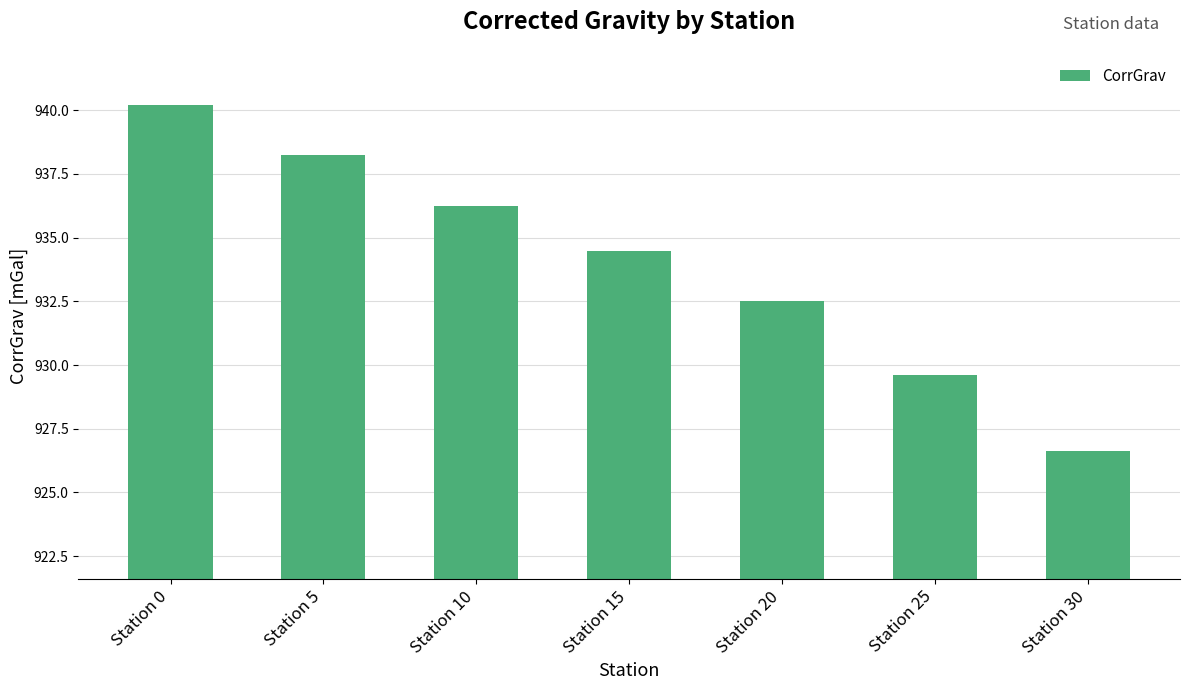

What is the change in value from Station 5 to Station 30?

-11.6